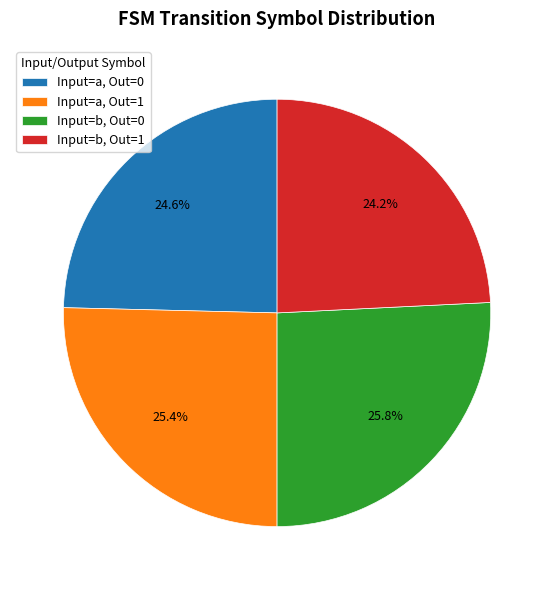

To the nearest percent, what is the difference between the largest and smallest slice percentages?

2%